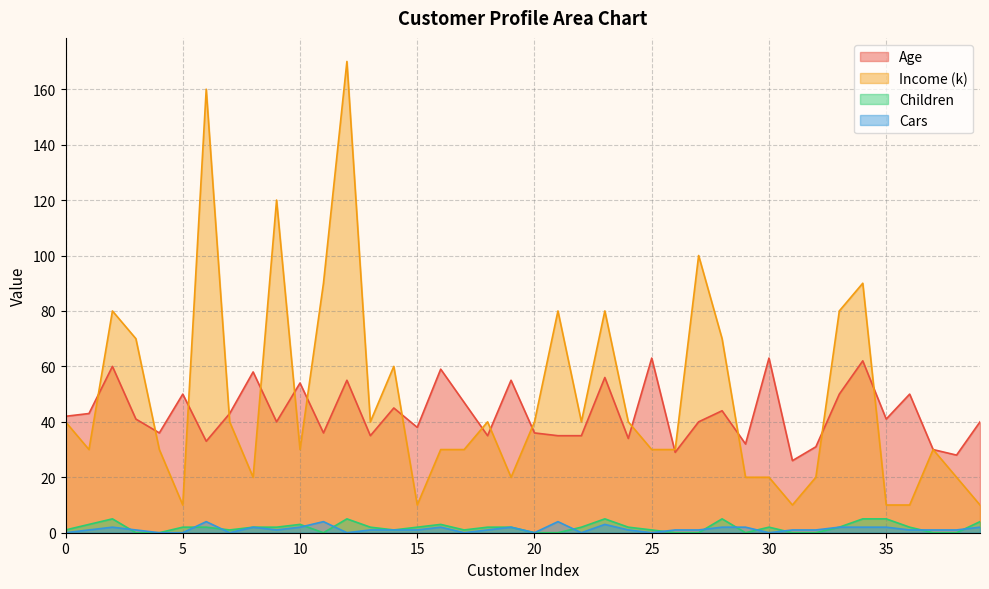

Between 20 and 22, which series saw the biggest shift?

Children